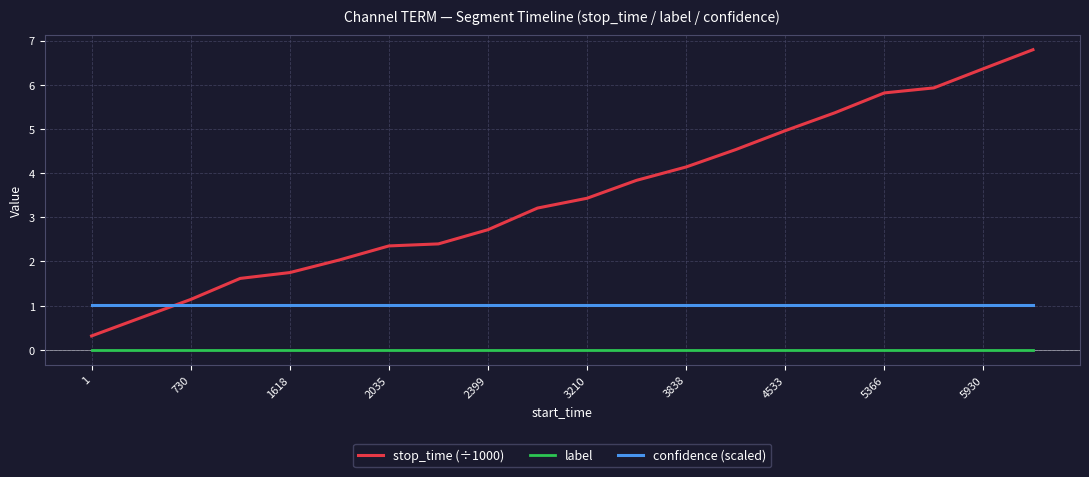

True or false: stop_time (÷1000) and label intersect in this chart.

False